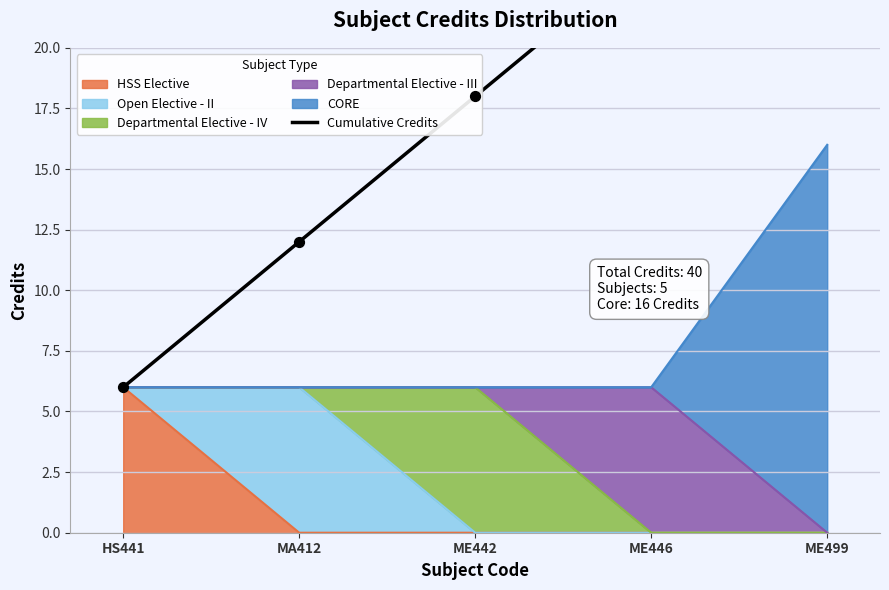

Approximately how many times larger is the value at ME446 compared to ME499?

0.6